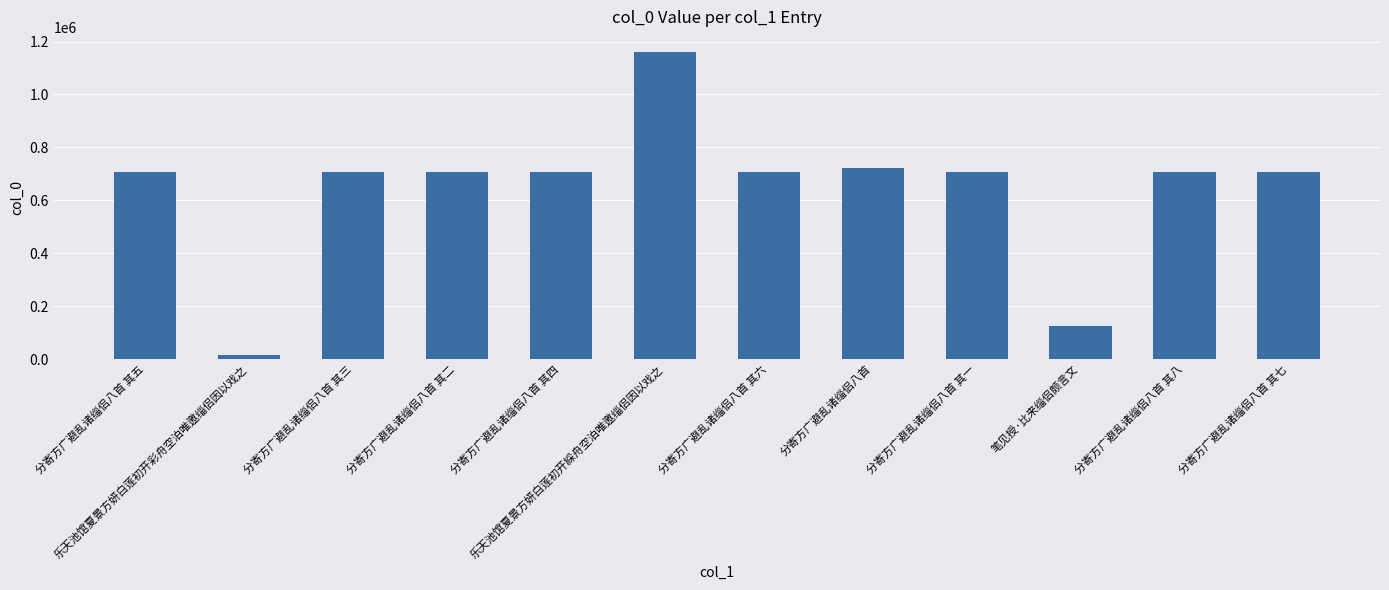

The chart shows a value of 182841 at 笔见授·比来缁侣颇言文. True or false?

False